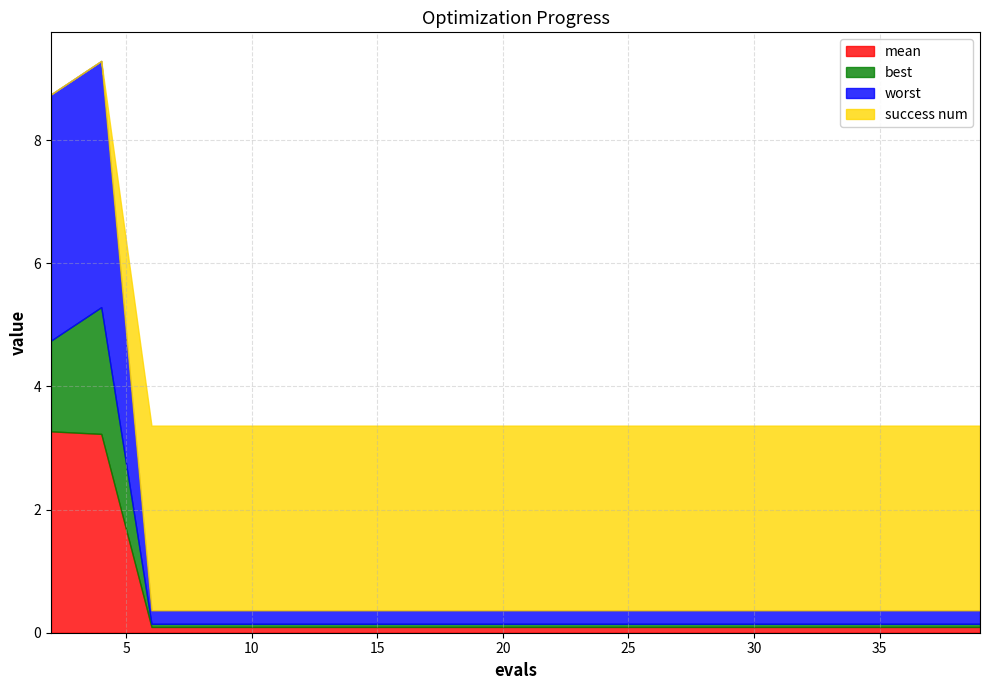

True or false: worst and success num intersect in this chart.

True